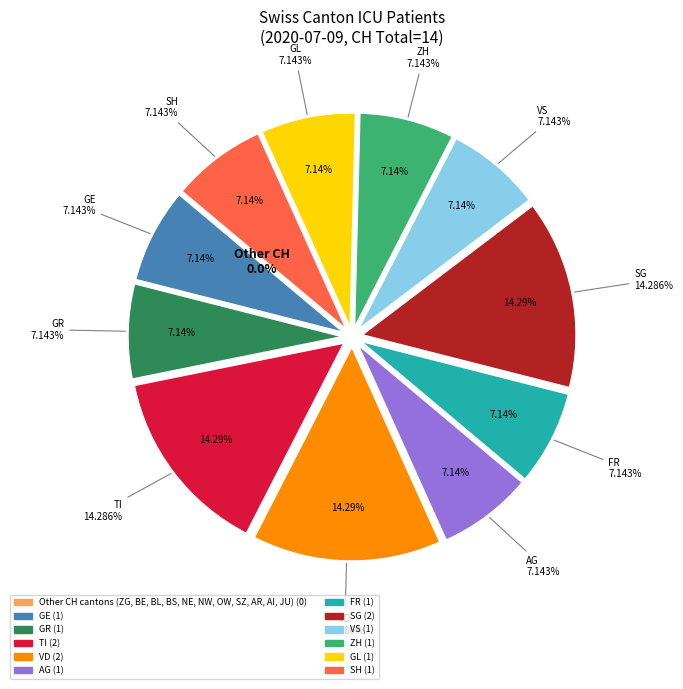

What percentage do SH and FR together represent?

14.3%